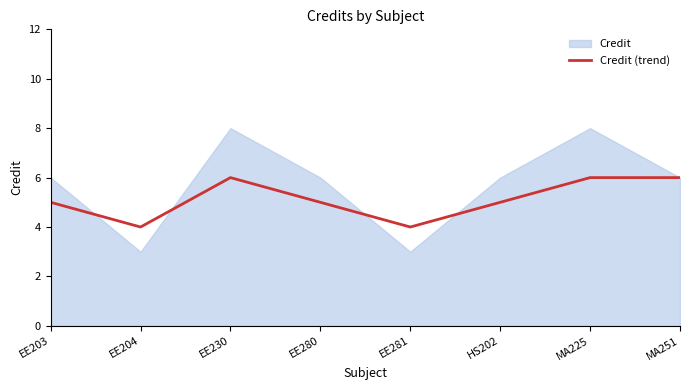

Which series changed the most between EE204 and HS202?

Credit